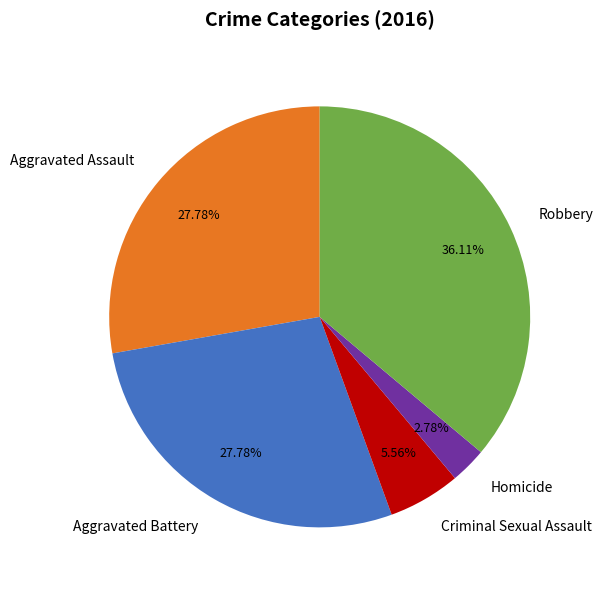

Is there a majority slice in this chart?

No